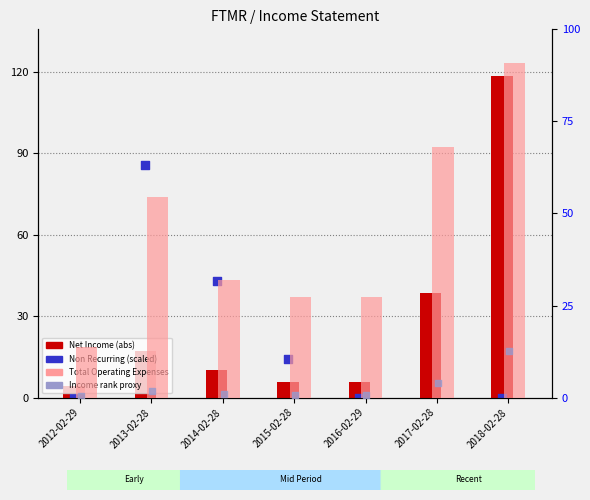

Which series contains the lowest Y value?

Non Recurring (scaled)